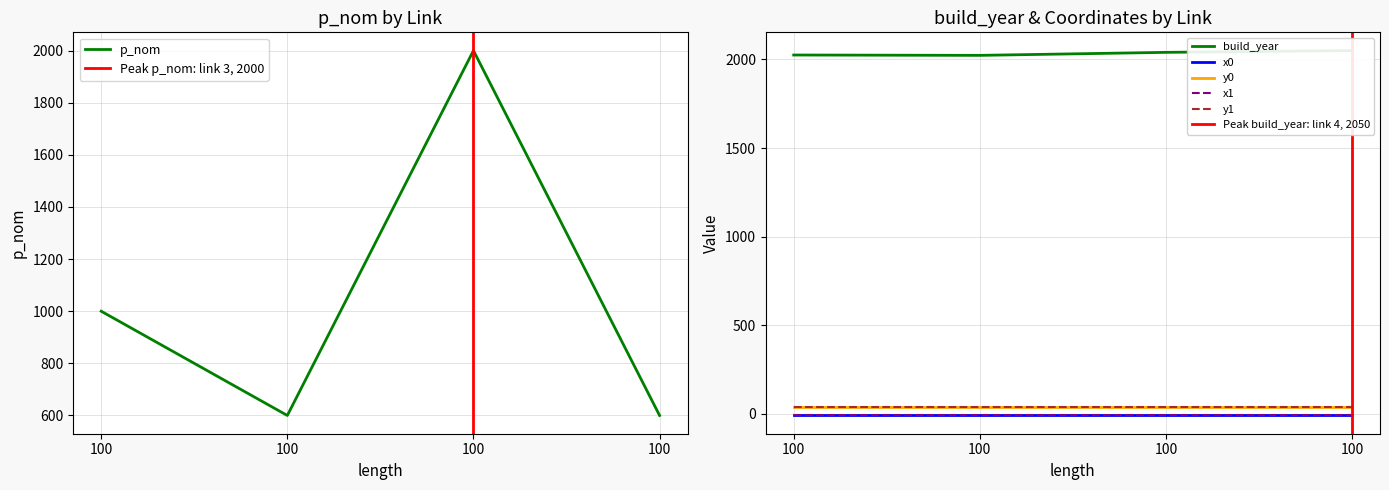

Reading left to right, transcribe all the data shown in this chart.

build_year: 2025.0	2023.0	2040.0	2050.0
p_nom: 1000.0	600.0	2000.0	600.0
x0: -7.8	-7.8	-7.8	-7.8
y0: 41.5	41.5	41.5	41.5
x1: -8.4	-8.4	-8.4	-8.4
y1: 41.0	41.0	41.0	41.0